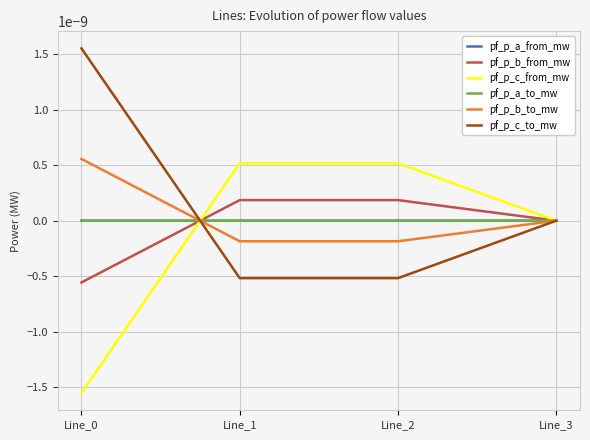

Is it true that pf_p_a_from_mw equals -0.0 at Line_3?

True